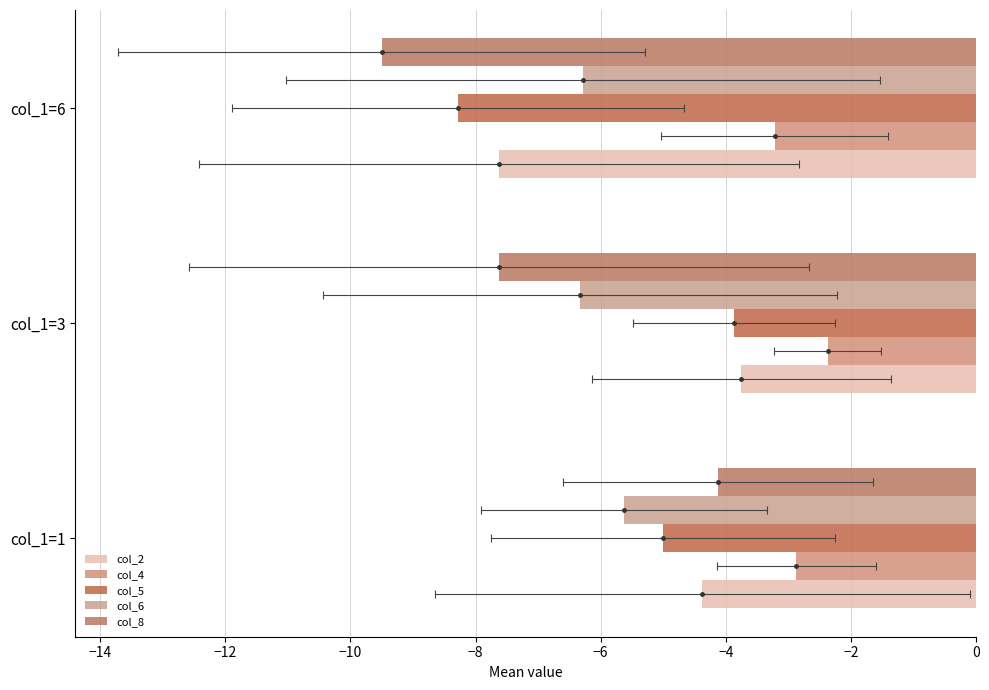

Between col_1=3 and col_1=1, which is larger?

col_1=3